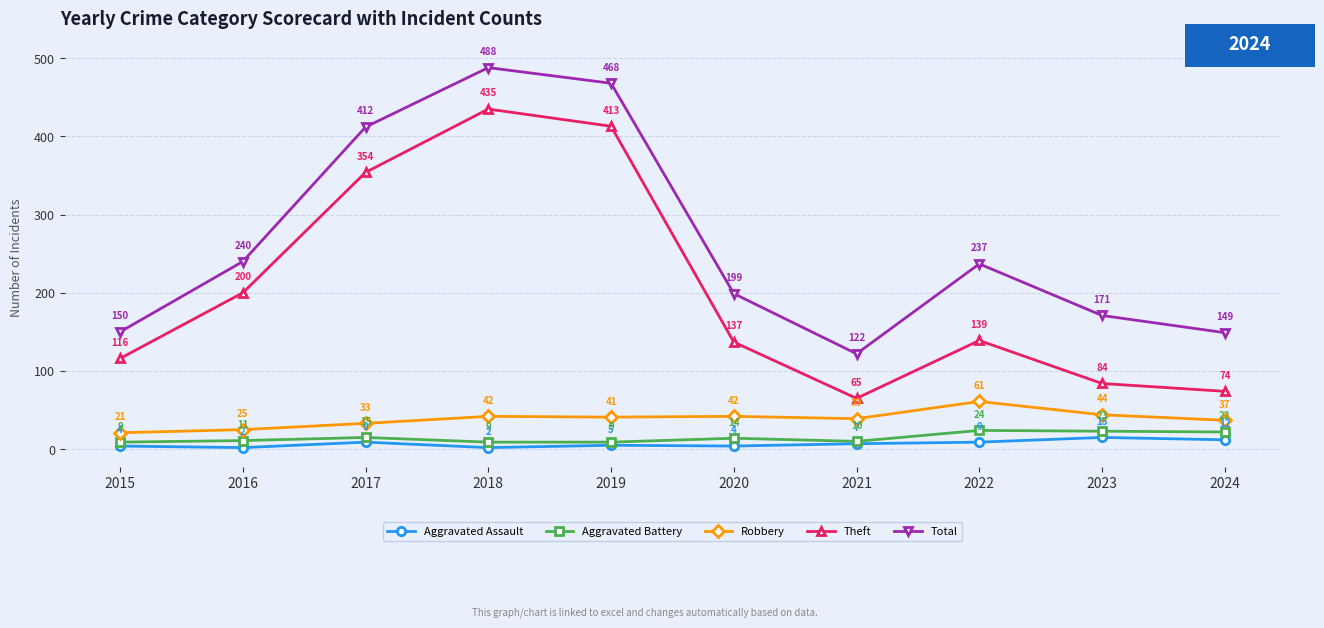

Rank the series at 2017 from highest to lowest value.

Total, Theft, Robbery, Aggravated Battery, Aggravated Assault